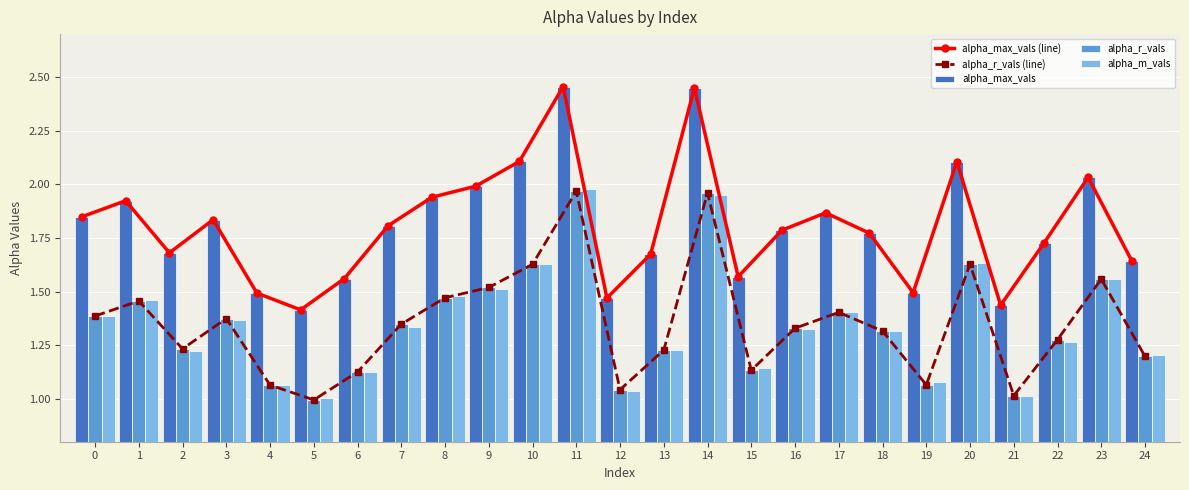

Are the bars horizontal?

No